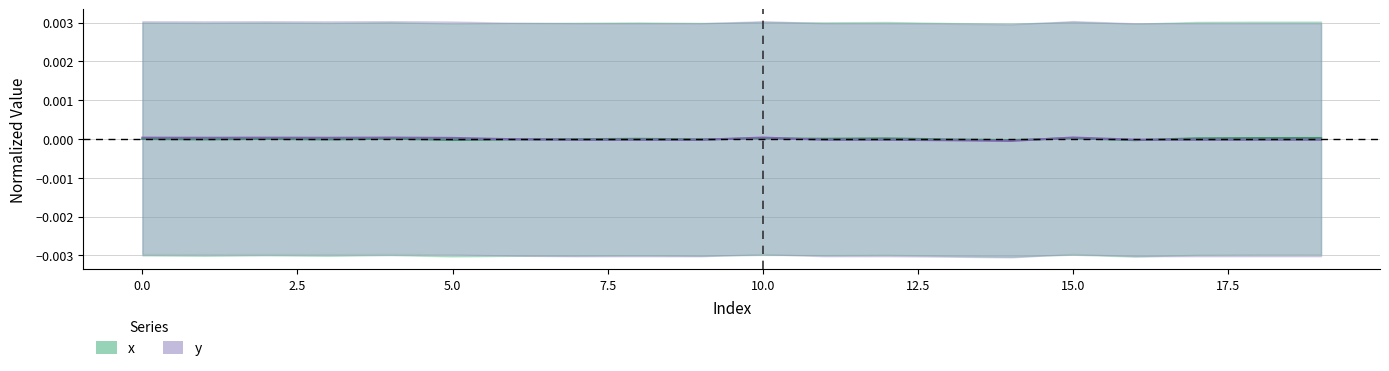

How many values in the y series exceed 0?

8